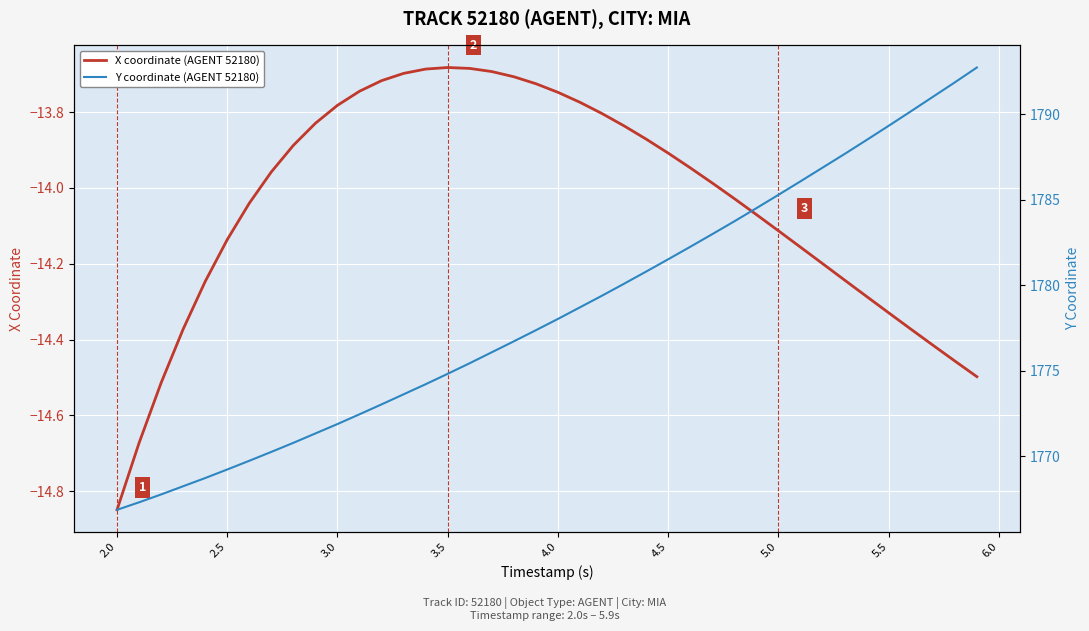

Which series has the largest total across all categories?

Y coordinate (AGENT 52180)